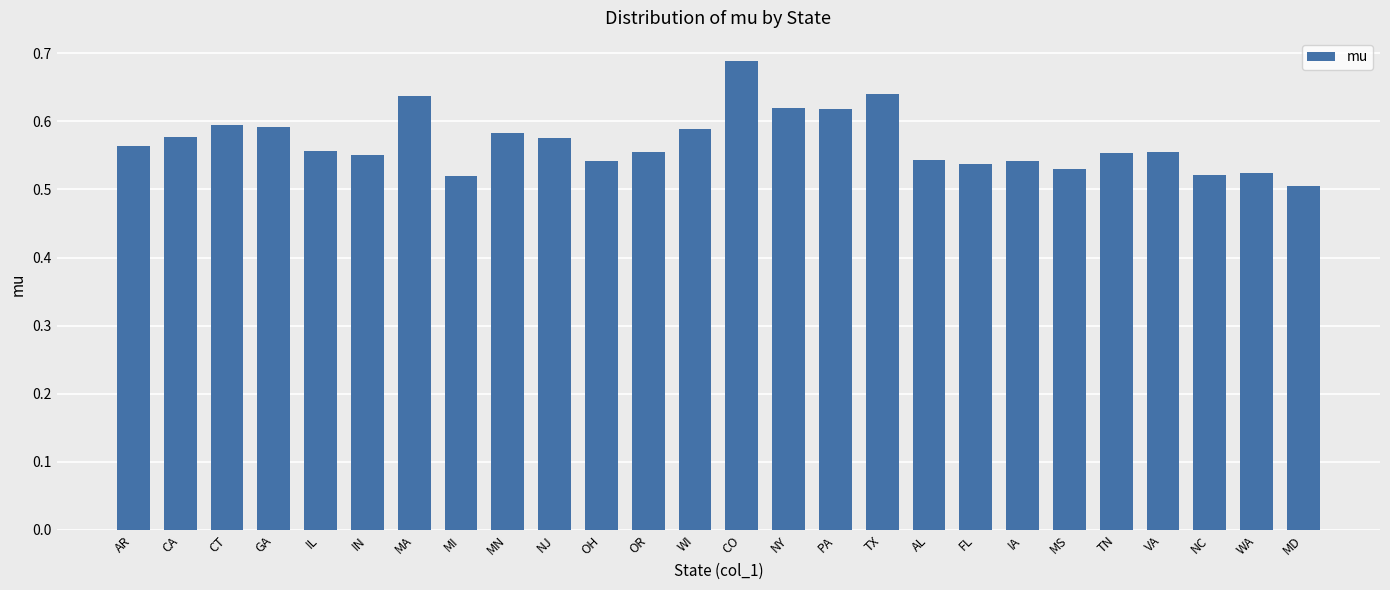

What is the label of the 21st bar from the left?

MS